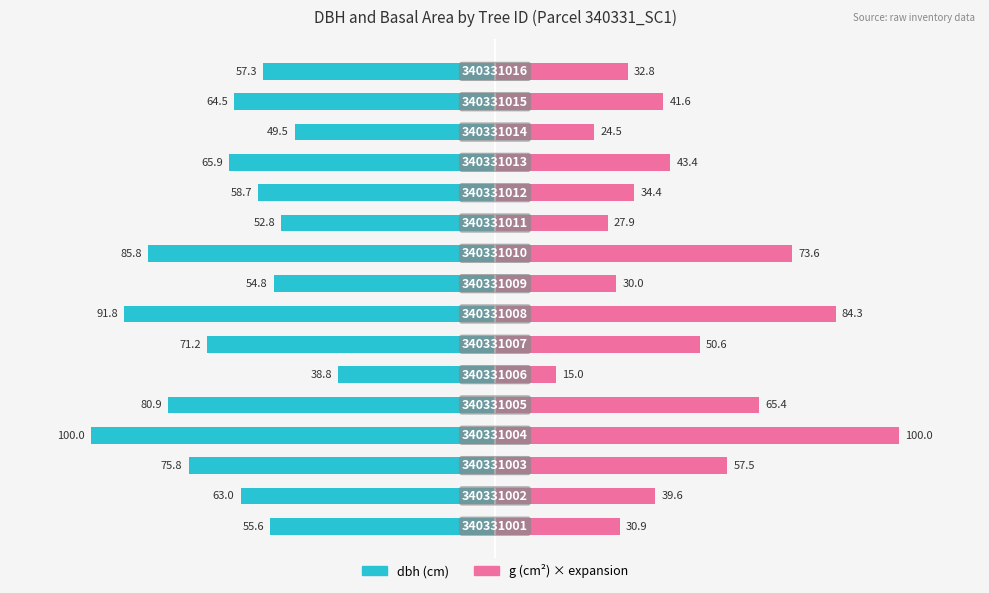

Reading right to left, what are all the values shown in this chart?

dbh: 15=-57.3	14=-64.5	13=-49.5	12=-65.9	11=-58.7	10=-52.8	9=-85.8	8=-54.8	7=-91.8	6=-71.2	5=-38.8	4=-80.9	3=-100.0	2=-75.8	1=-63.0	0=-55.6
g: 15=32.8	14=41.6	13=24.5	12=43.4	11=34.4	10=27.9	9=73.6	8=30.0	7=84.3	6=50.6	5=15.0	4=65.4	3=100.0	2=57.5	1=39.6	0=30.9